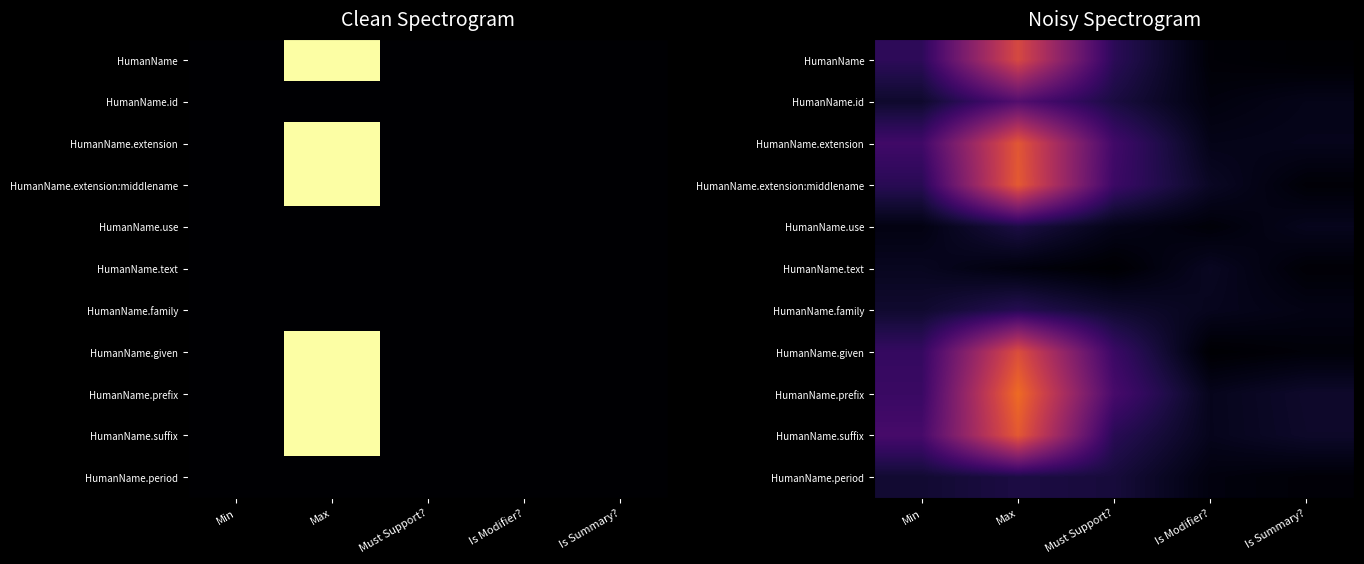

At which category is the sum across all series the highest?

Max